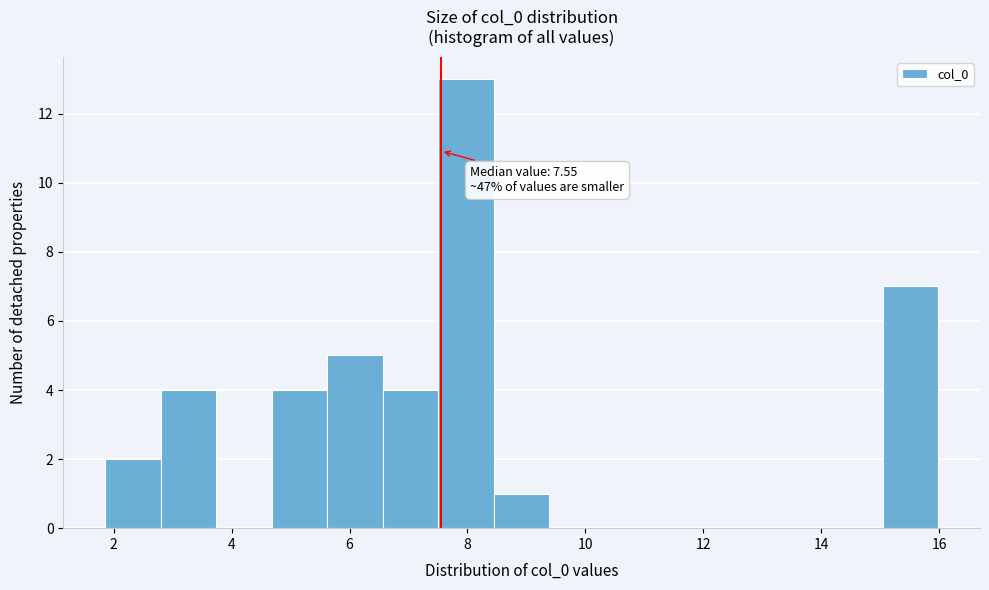

Which range on the x-axis has the tallest bar?

7.6 to 8.4